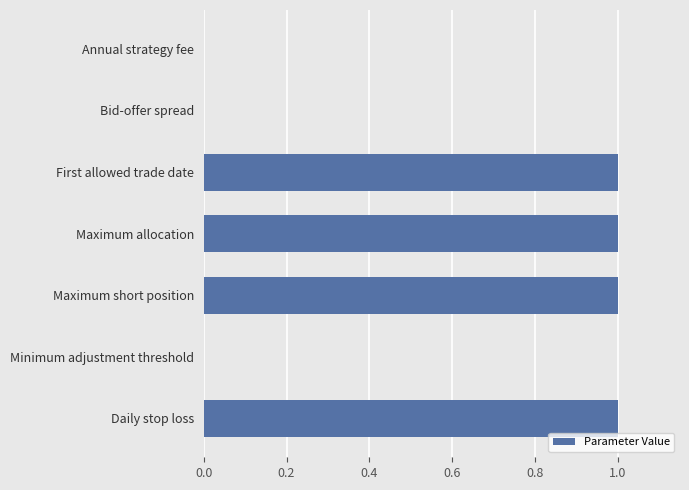

Which has a higher value, Annual strategy fee or Maximum short position?

Maximum short position